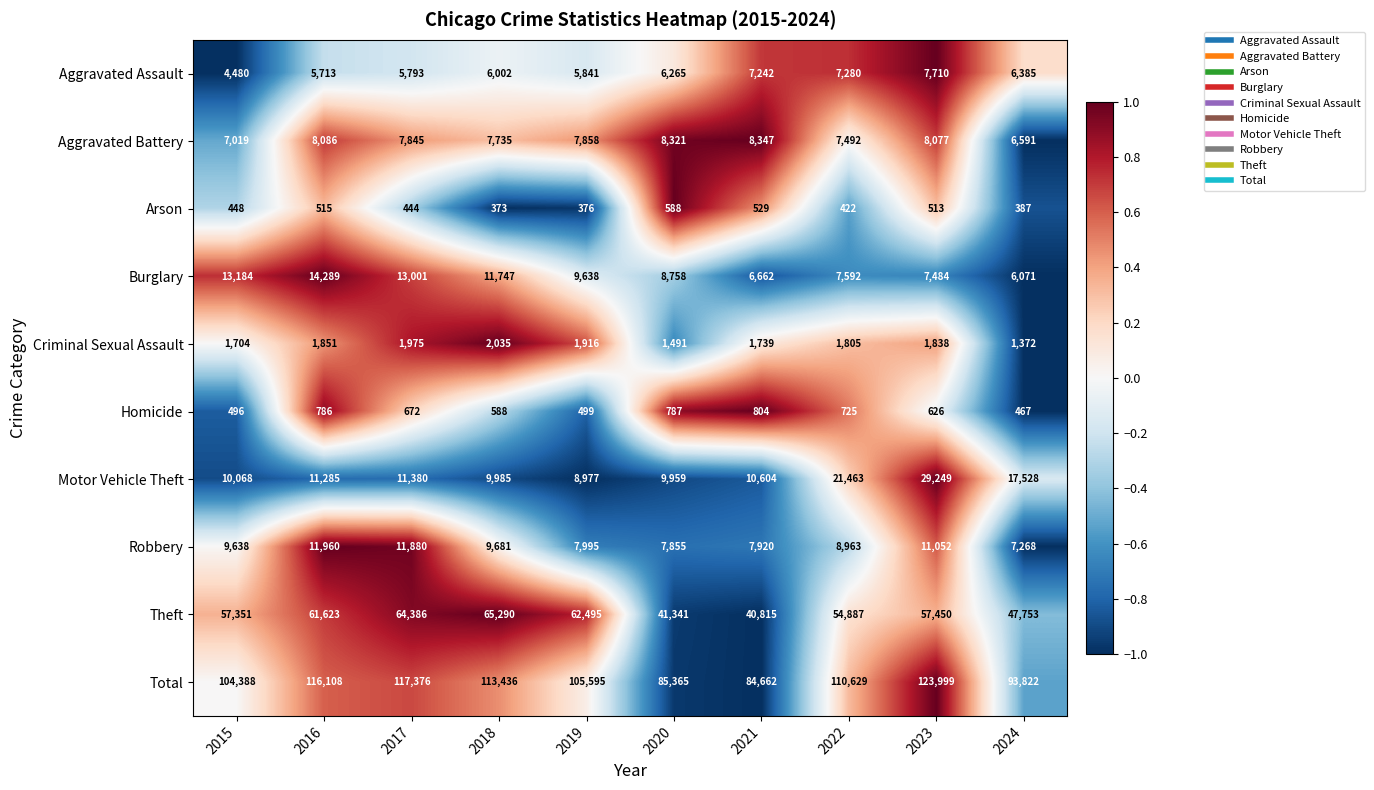

What is the average value of the Aggravated Battery series?

7737